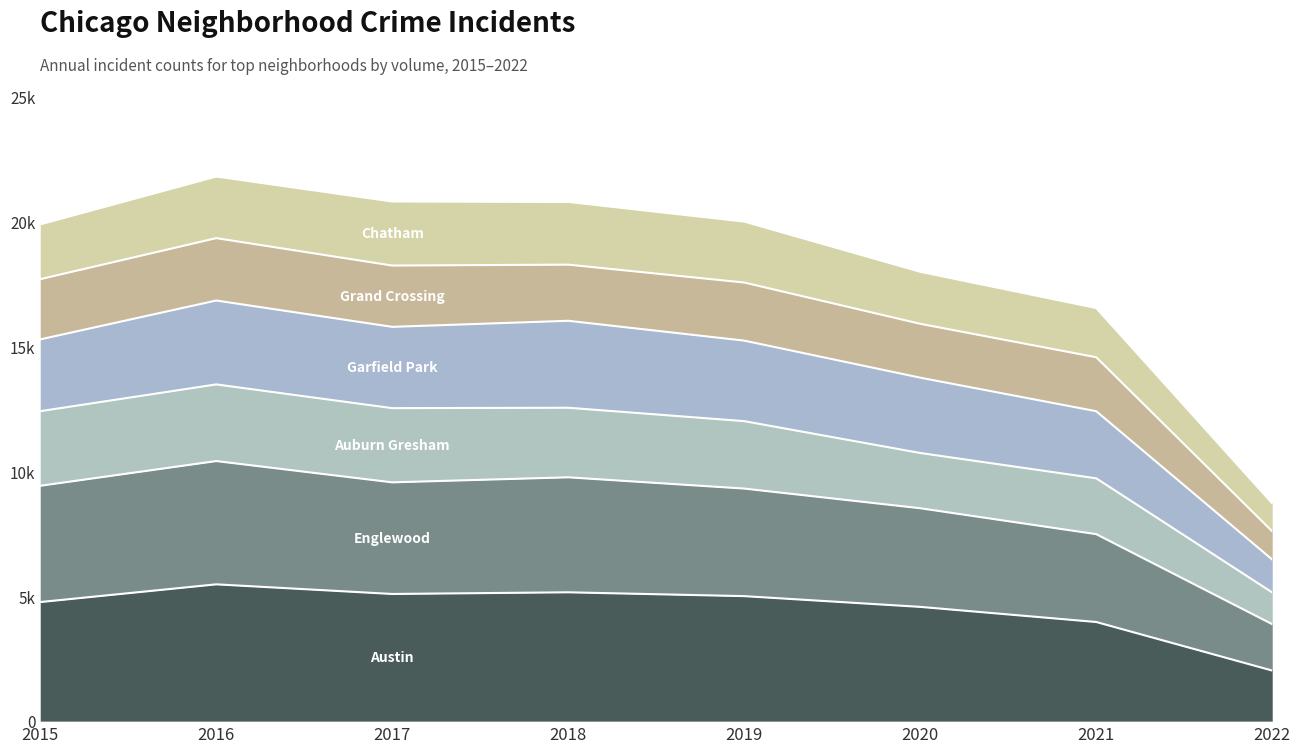

Does the chart display data point markers on the line(s)?

No